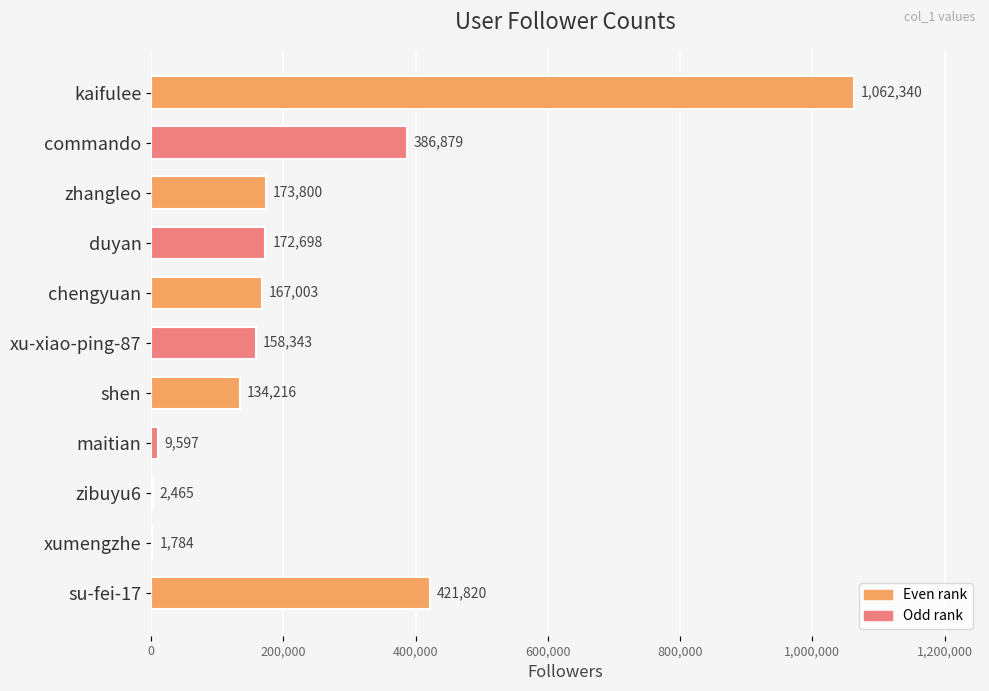

What is the sum of all values?

2690945